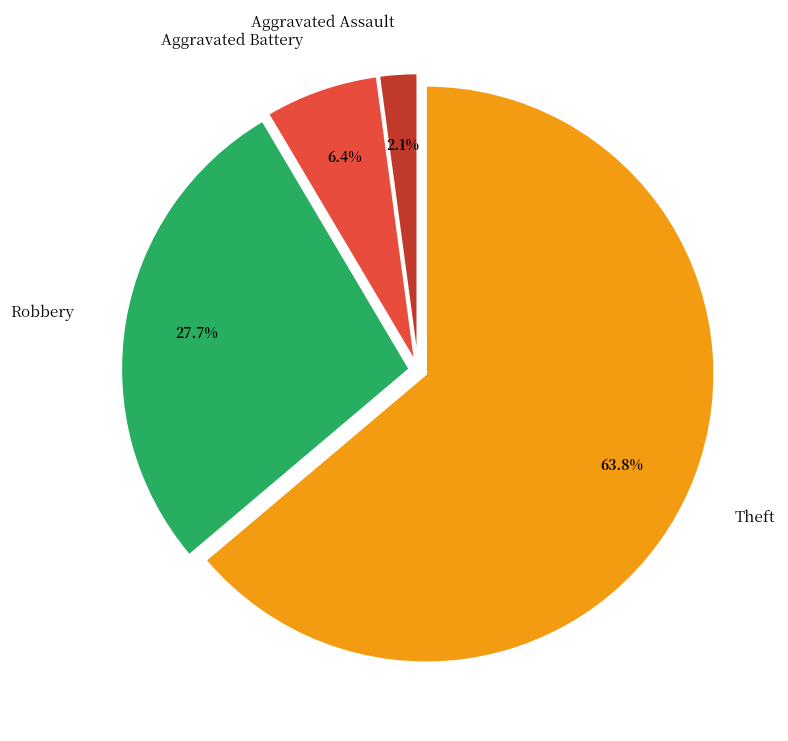

To the nearest percent, what is the average slice percentage?

25%